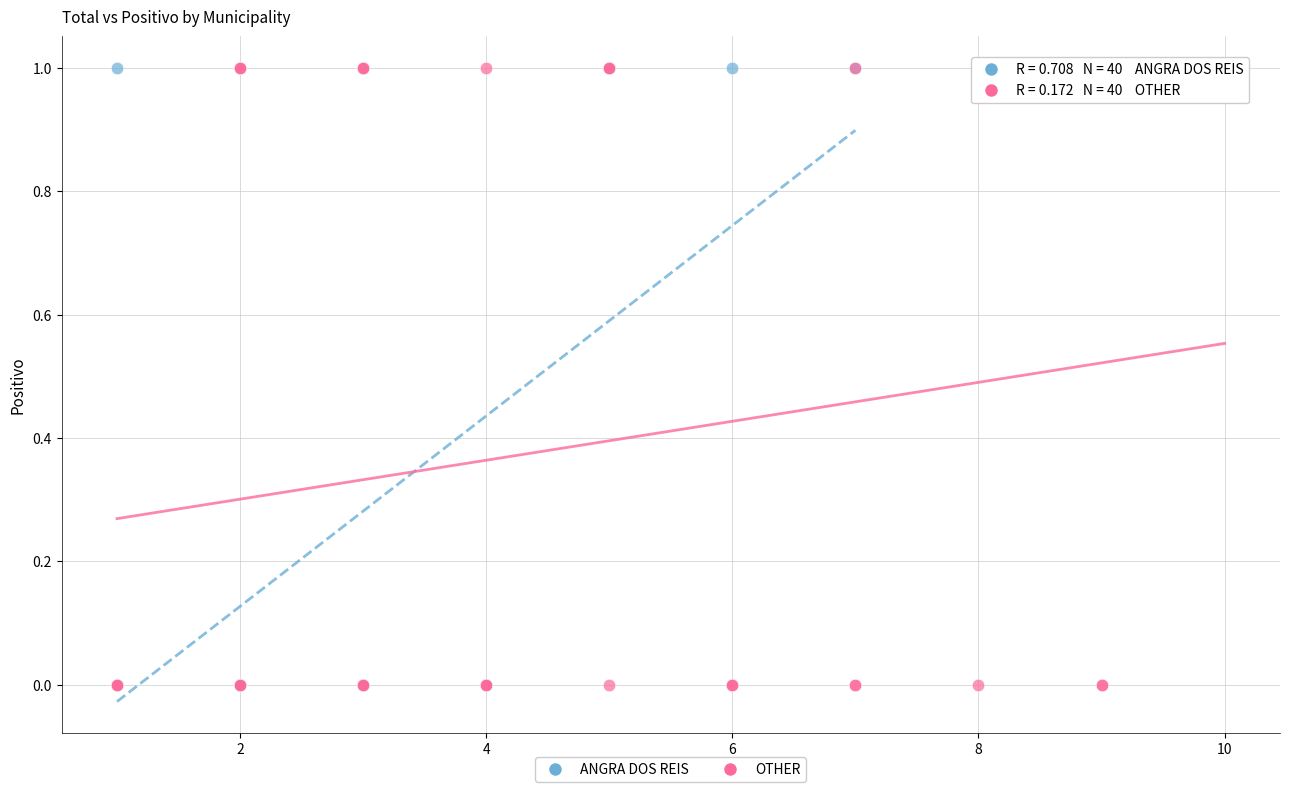

What are all the series names shown in the legend?

ANGRA DOS REIS, OTHER